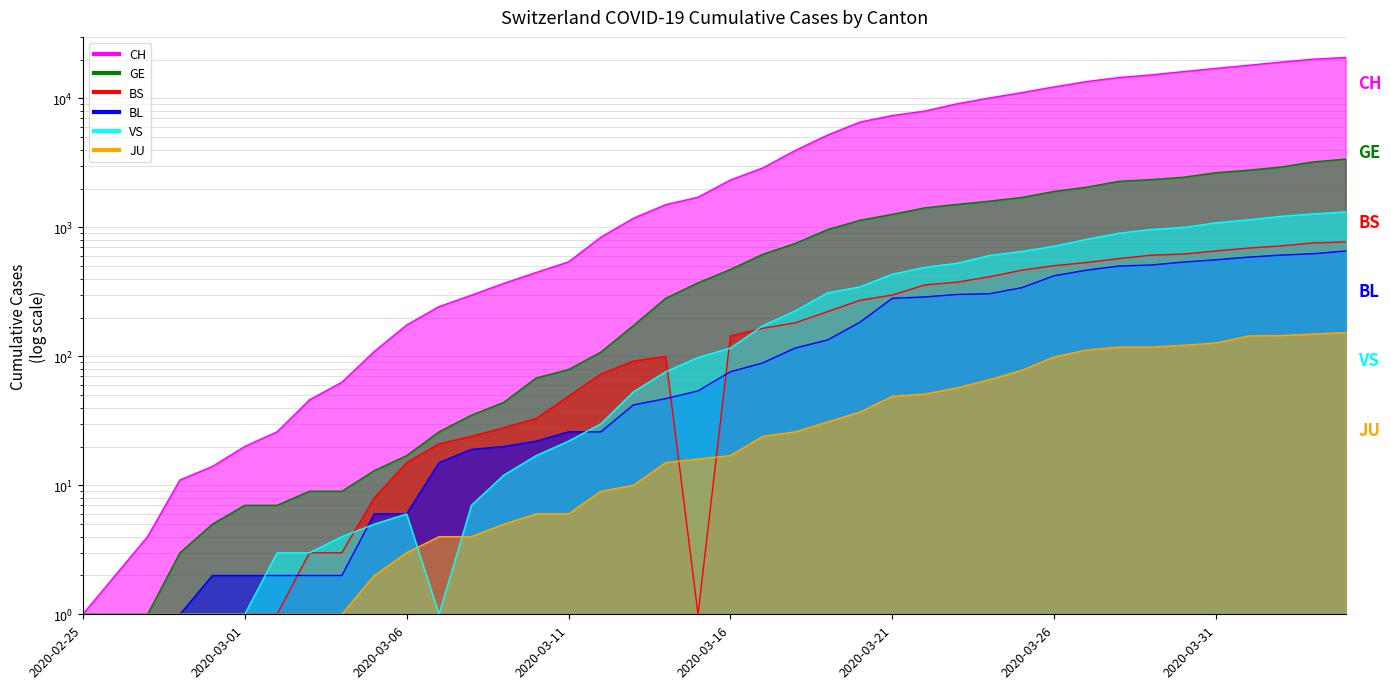

Where does the VS series first go above 116?

2020-03-17